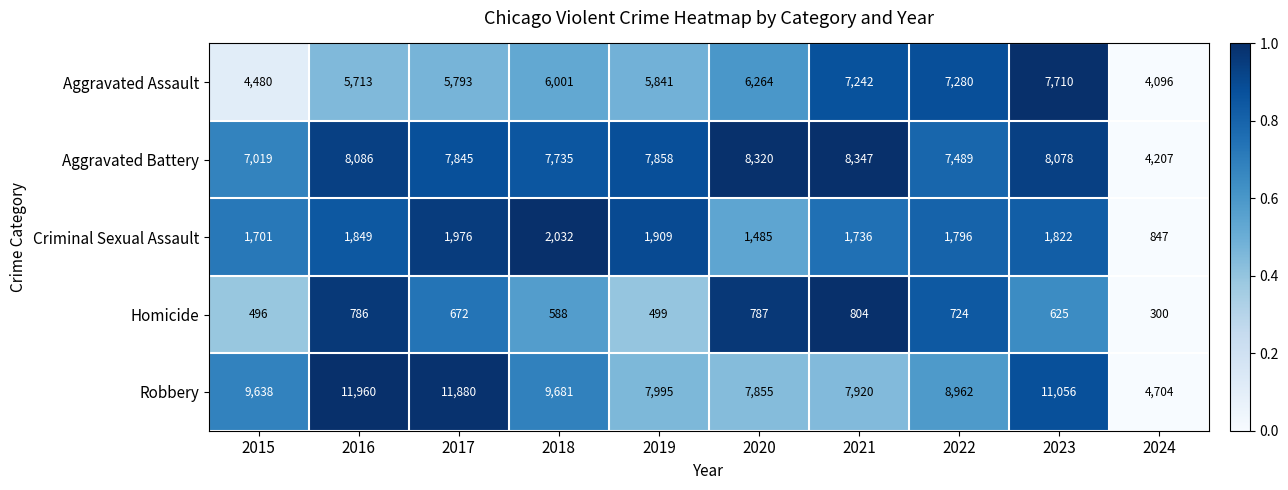

What is the average value of the Aggravated Battery series?

7498